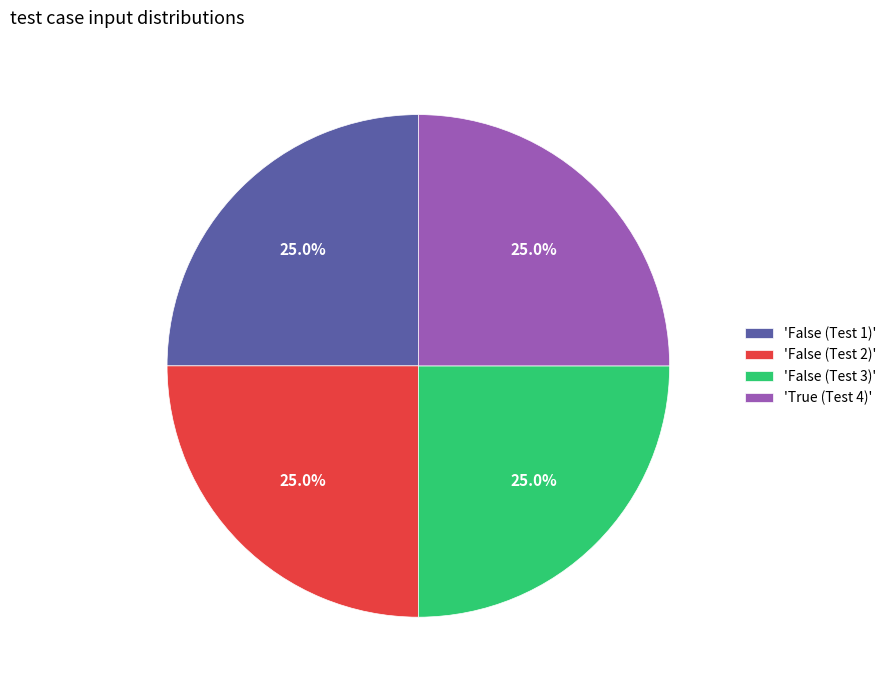

To the nearest percent, what is the average slice percentage?

25%